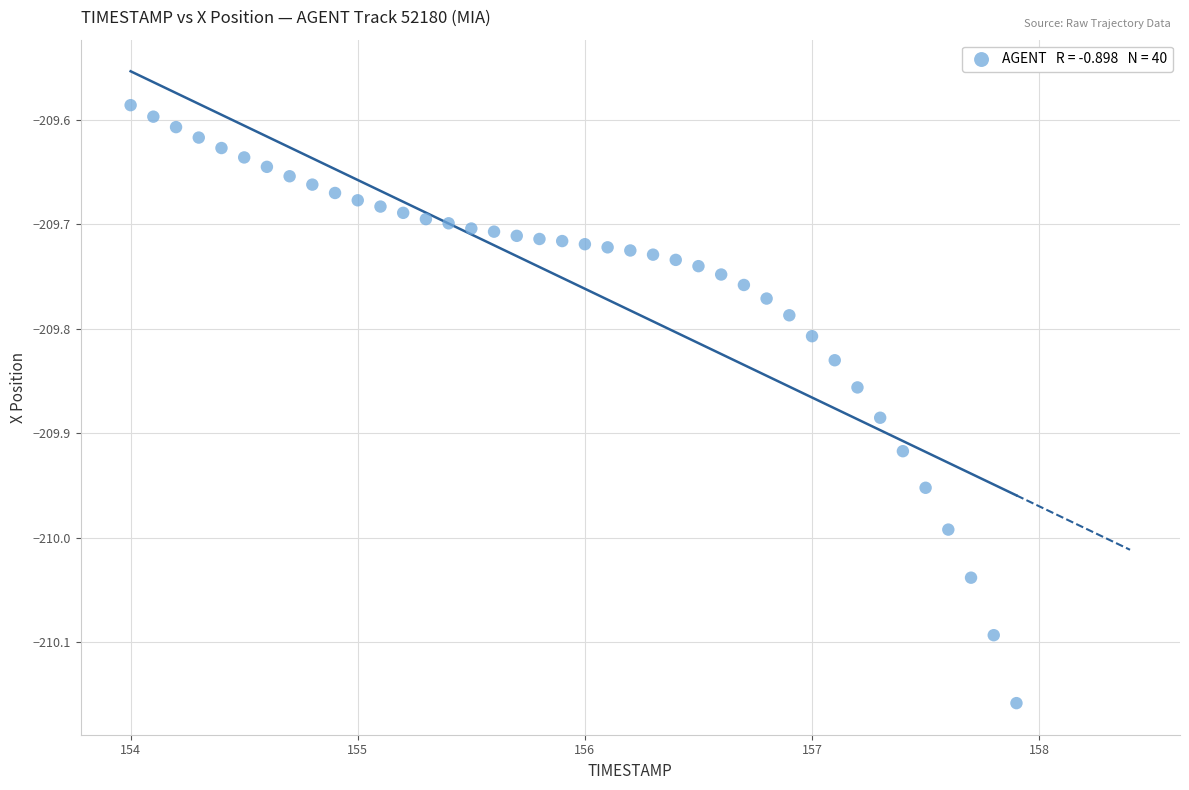

What is the range of Y values (max minus min)?

0.6